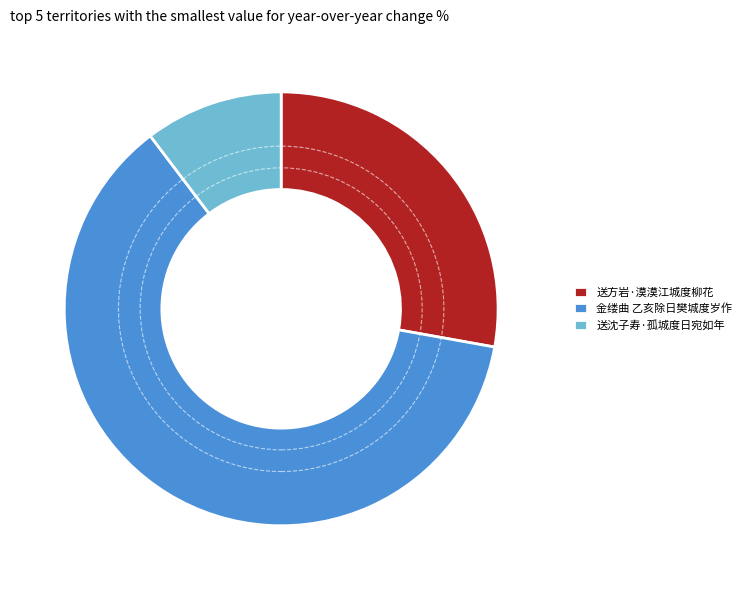

How many segments does this pie chart have?

3